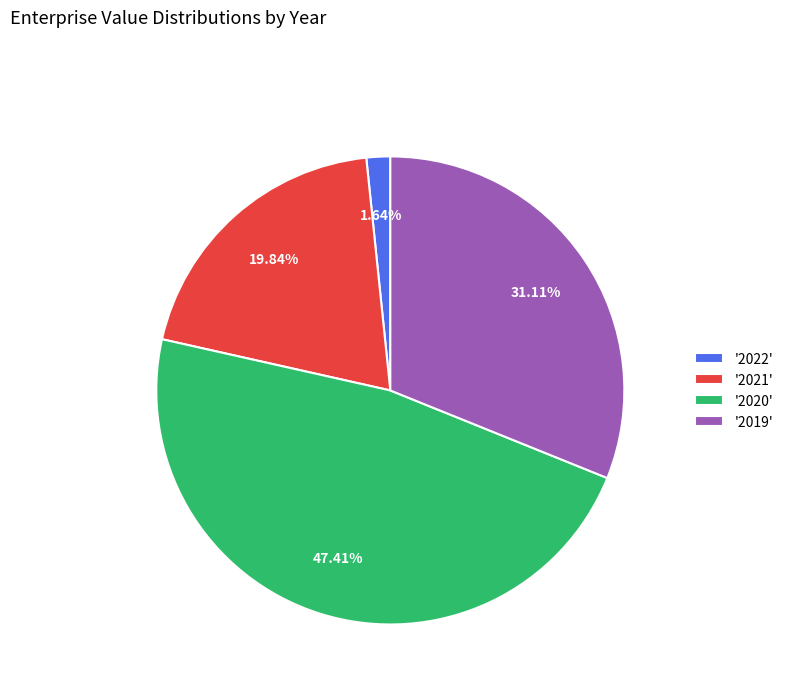

Do '2019' and '2022' together represent more than half of the pie?

No